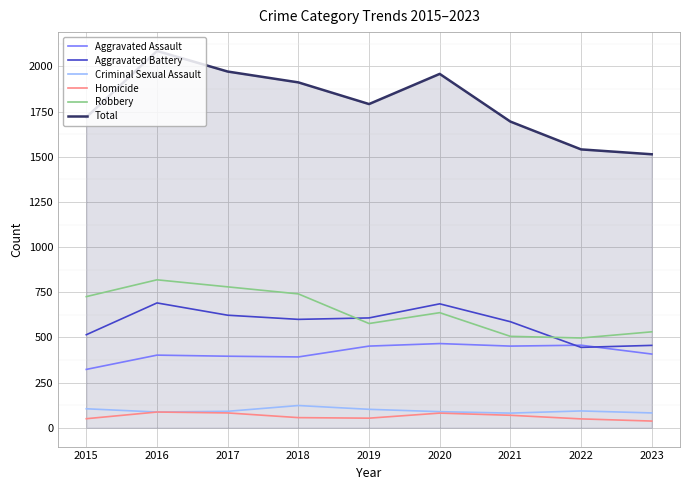

What is the total value across all series at 2021?

3390